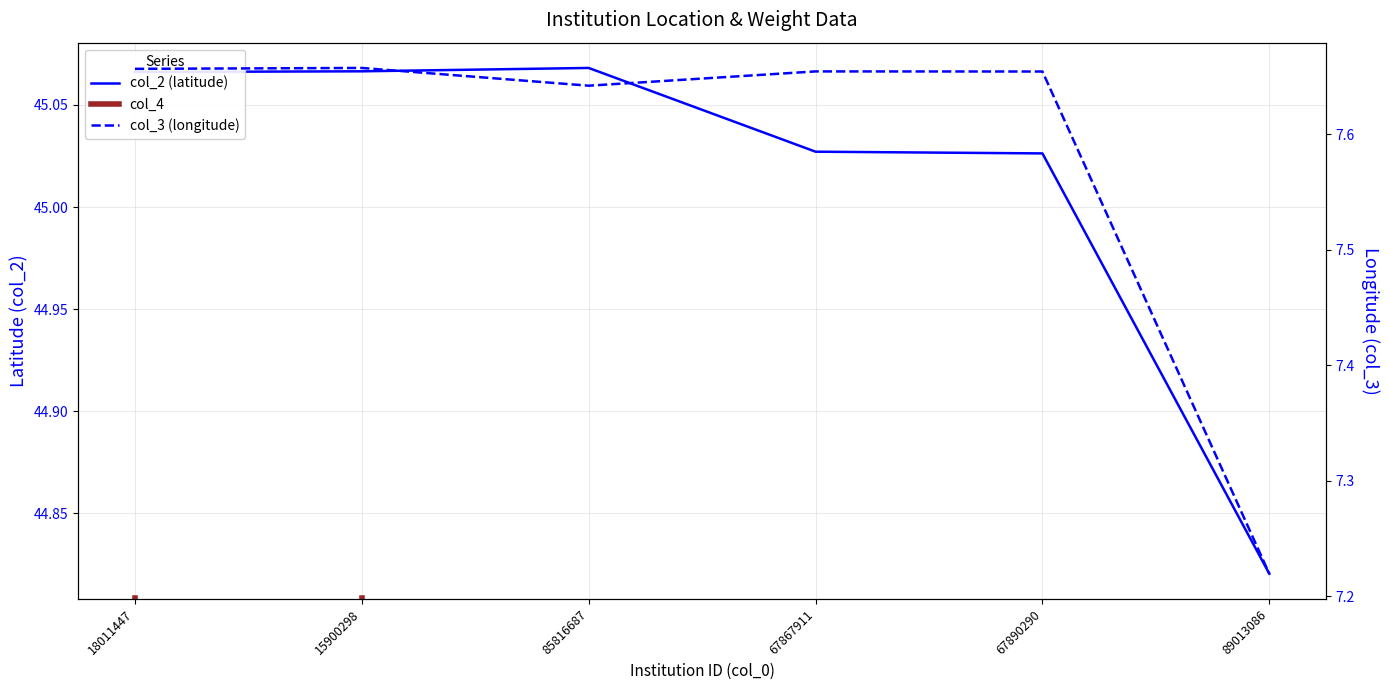

Reading right to left, extract all data points from this chart.

col_2: 89013086=44.8	67890290=45.0	67867911=45.0	85816687=45.1	15900298=45.1	18011447=45.1
col_3: 89013086=7.2	67890290=7.7	67867911=7.7	85816687=7.6	15900298=7.7	18011447=7.7